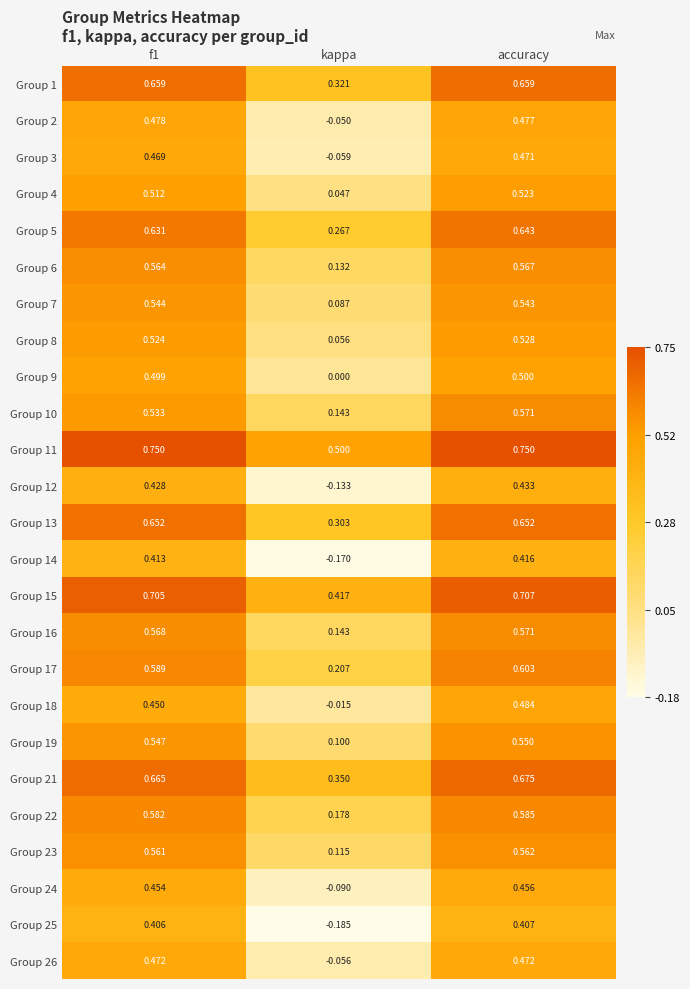

Between f1 and accuracy, which series saw the biggest shift?

Group 10